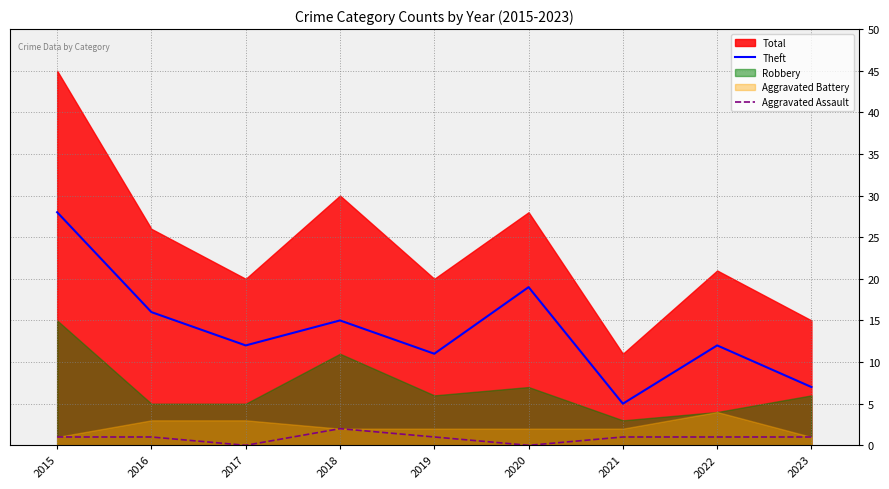

At which label does Aggravated Assault first exceed 1?

2018